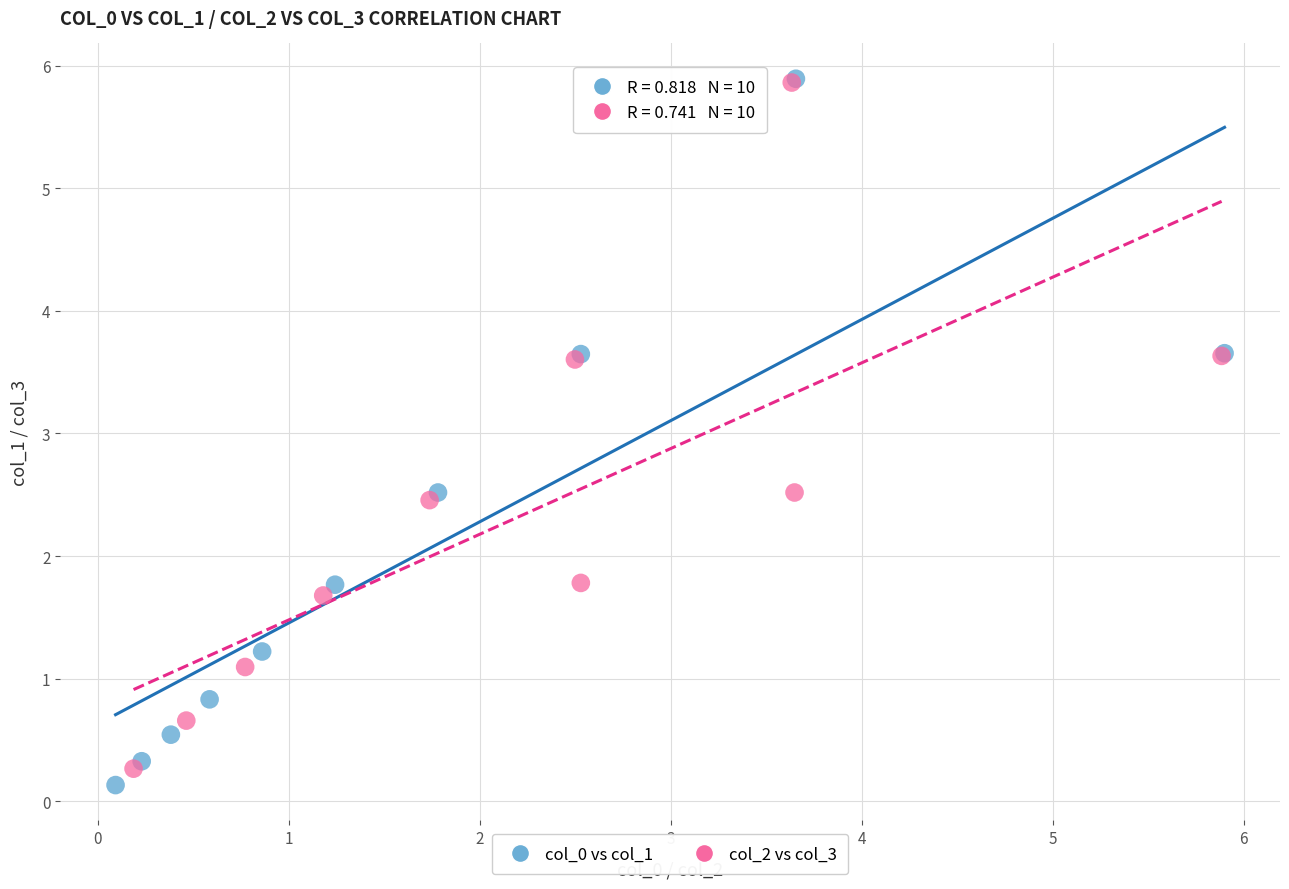

Which series reaches the minimum Y coordinate?

col_0 vs col_1